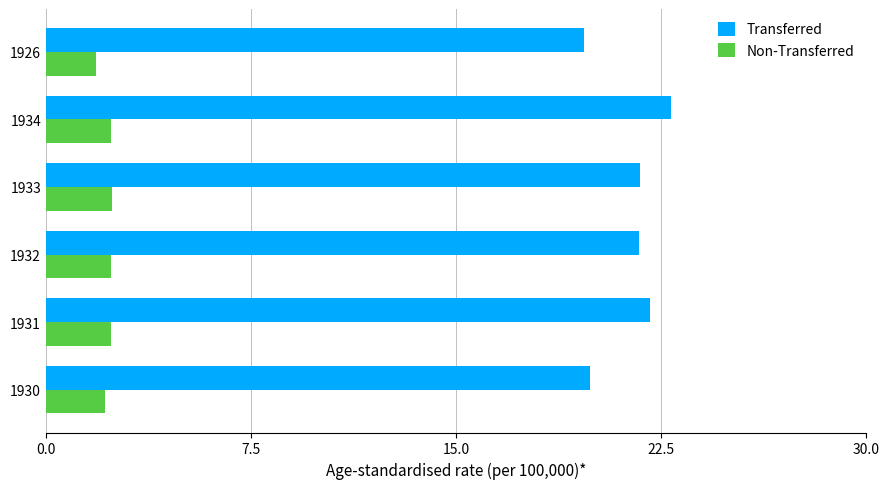

What is the difference between the highest and lowest values at 1932?

19.3